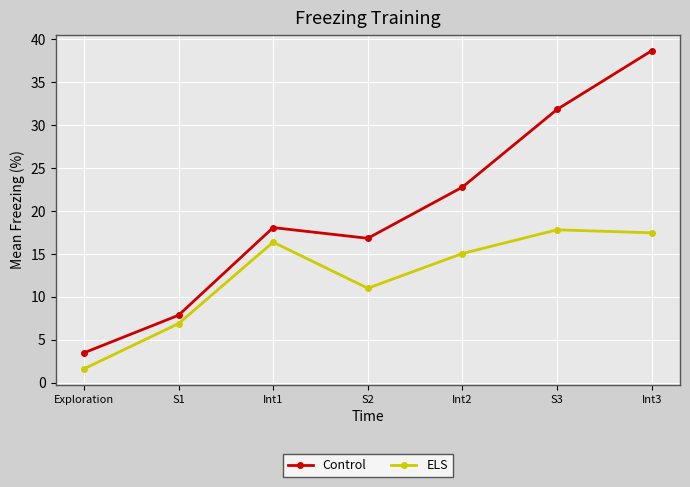

How many interior local peaks does the Control series have?

1